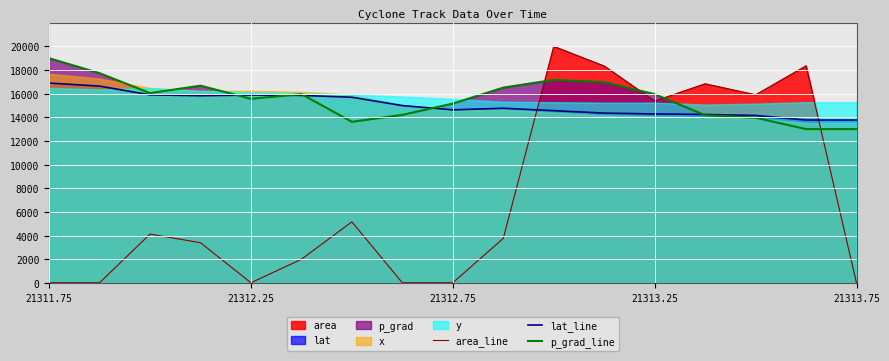

How many times do lat_line and area_line cross each other?

2